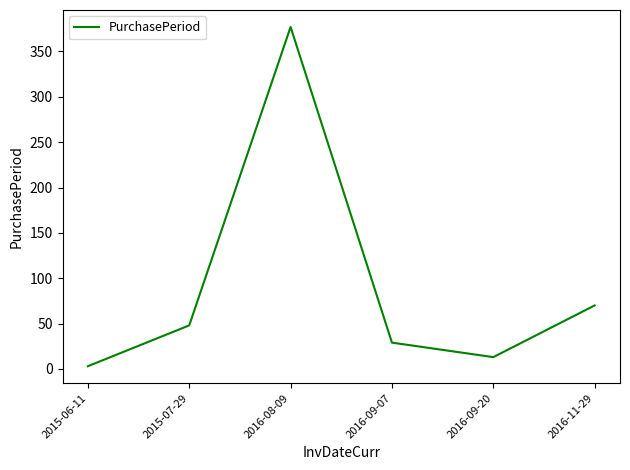

What is the approximate value at 2016-08-09?

377